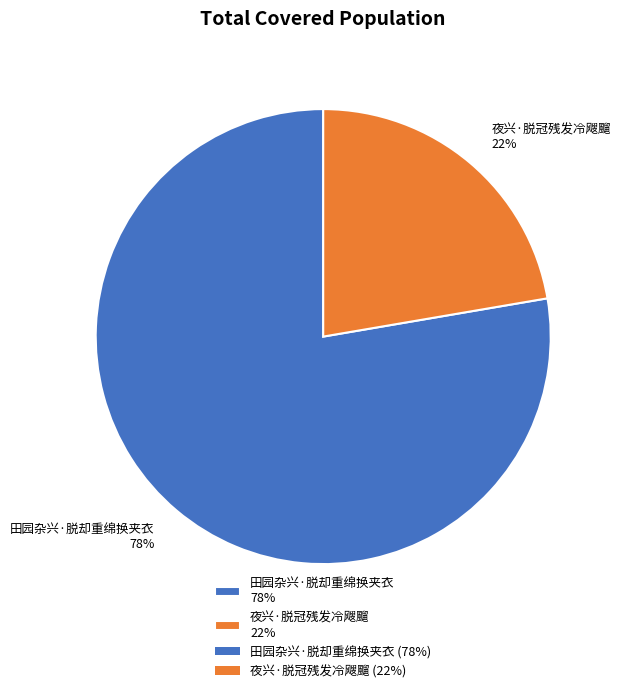

Combined, do 田园杂兴·脱却重绵换夹衣 78% and 夜兴·脱冠残发冷飕飀 22% account for over 50%?

Yes